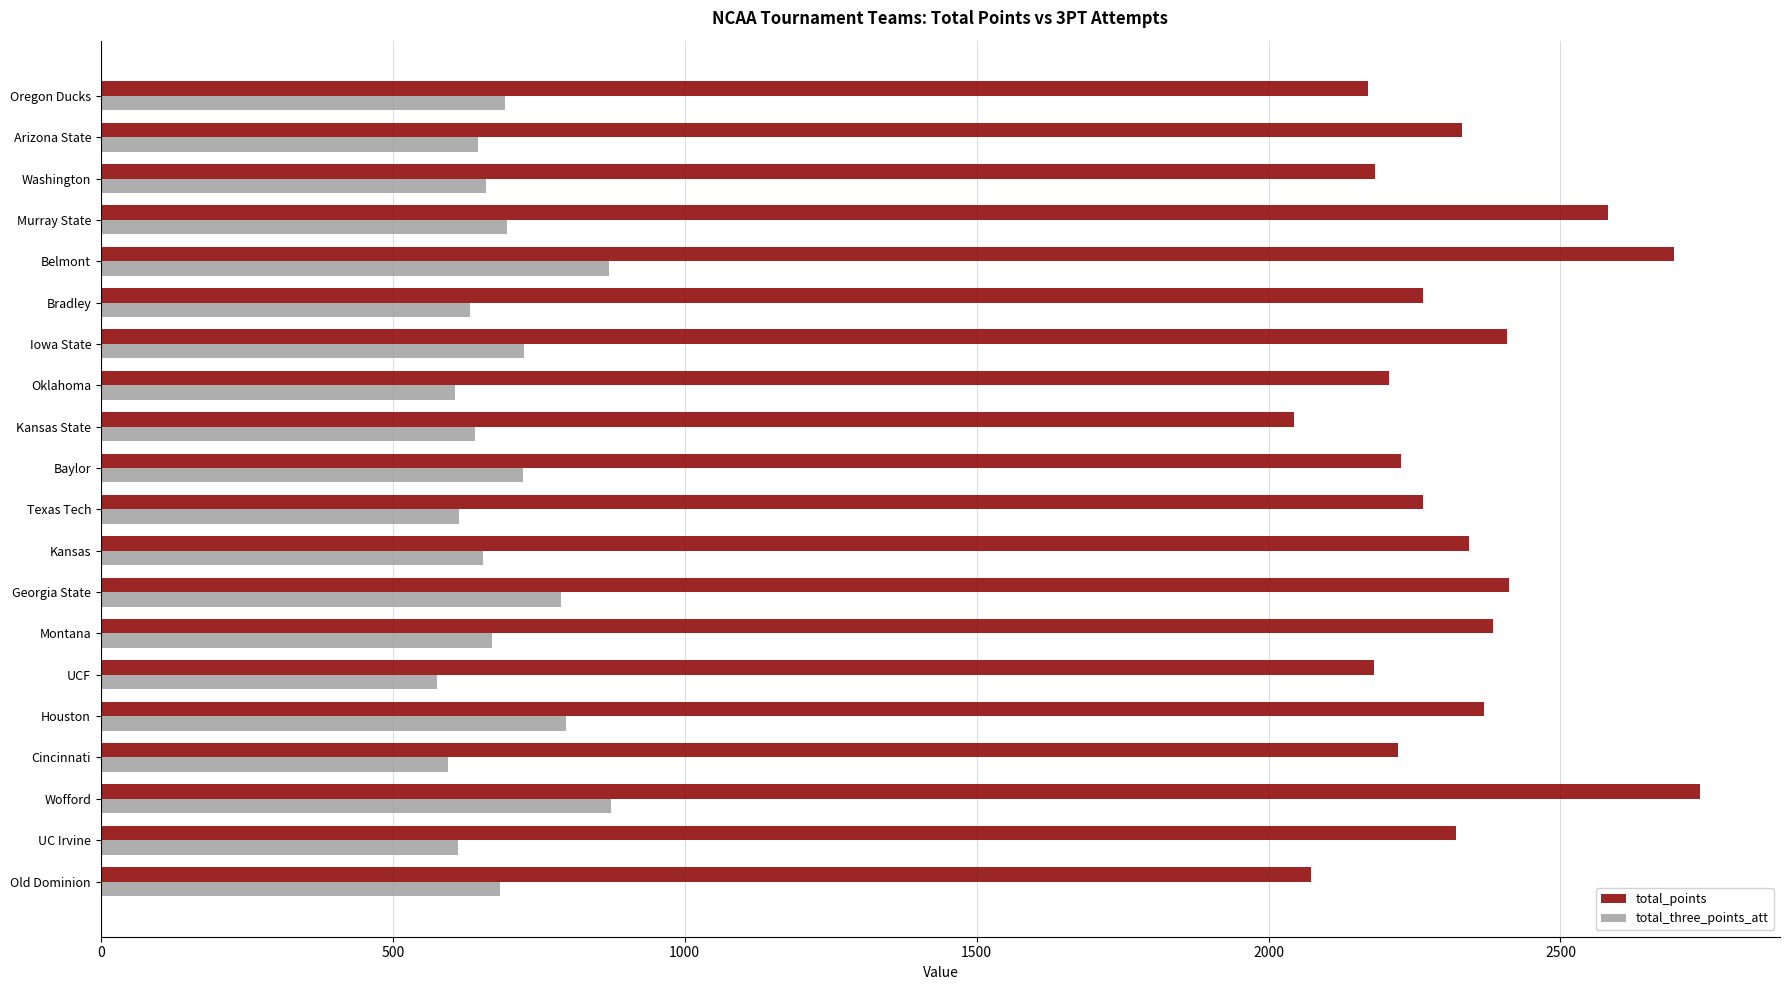

What is the lowest value of the total_points series?

2043